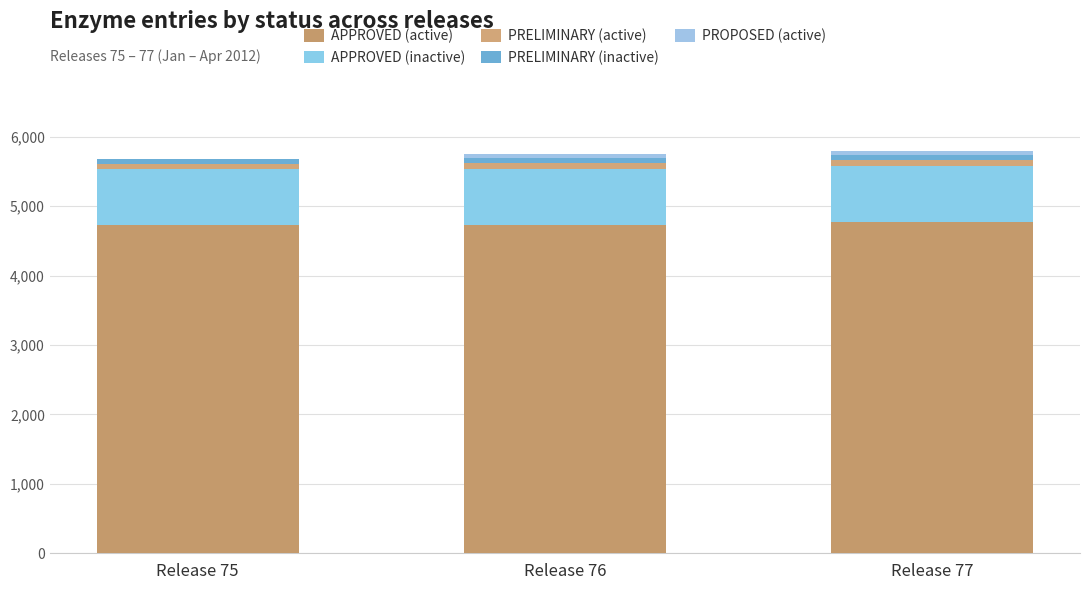

What is the difference between the maximum and minimum values in the PRELIMINARY (active) series?

12